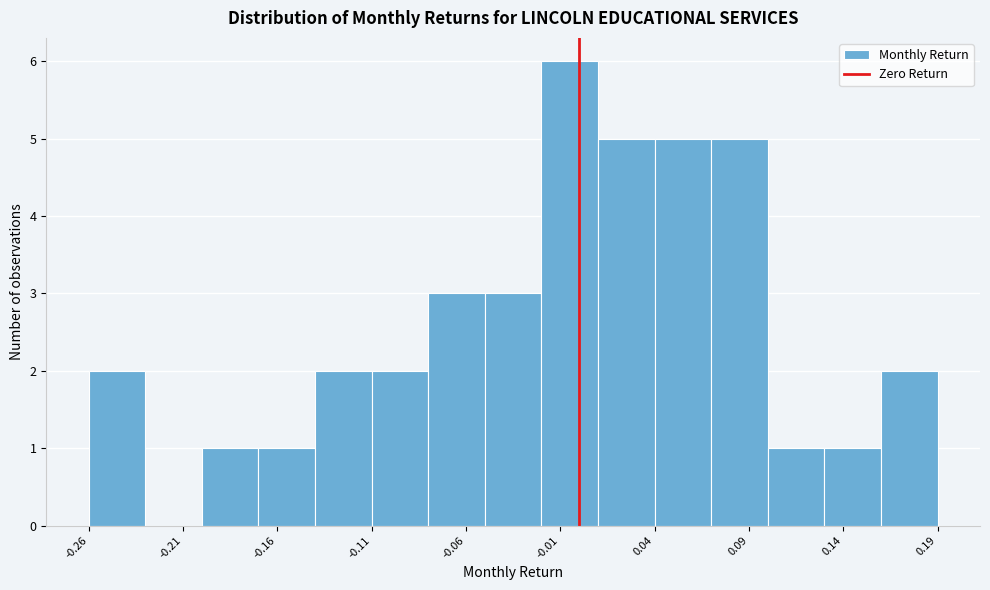

Around what value on the x-axis is the tallest bar? Give the approximate position of its centre, as read against the axis.

0.00